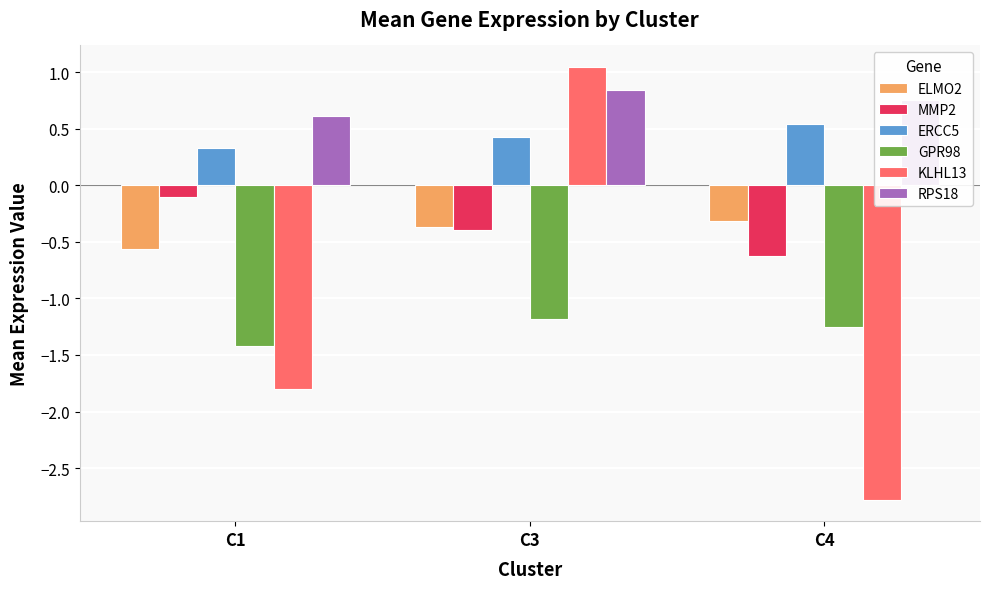

Is it true that KLHL13 equals -2.8 at C4?

True